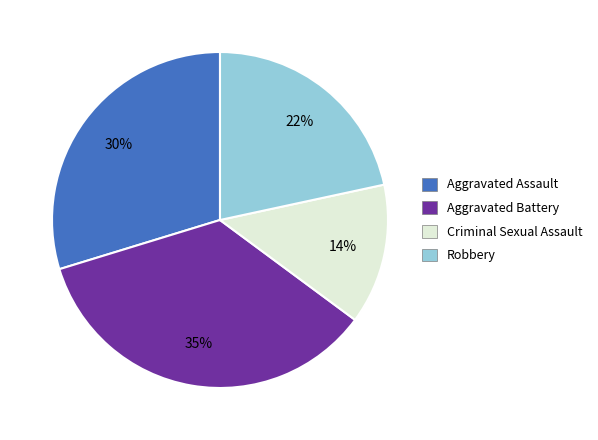

True or false: Aggravated Assault accounts for 30% of the total.

True